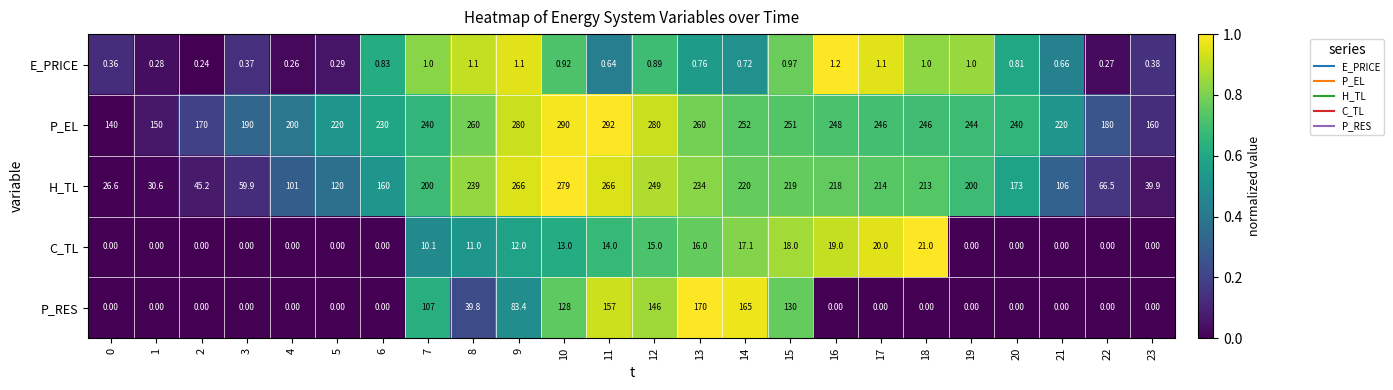

Rank the series by their maximum value, from lowest to highest.

E_PRICE, C_TL, P_RES, H_TL, P_EL